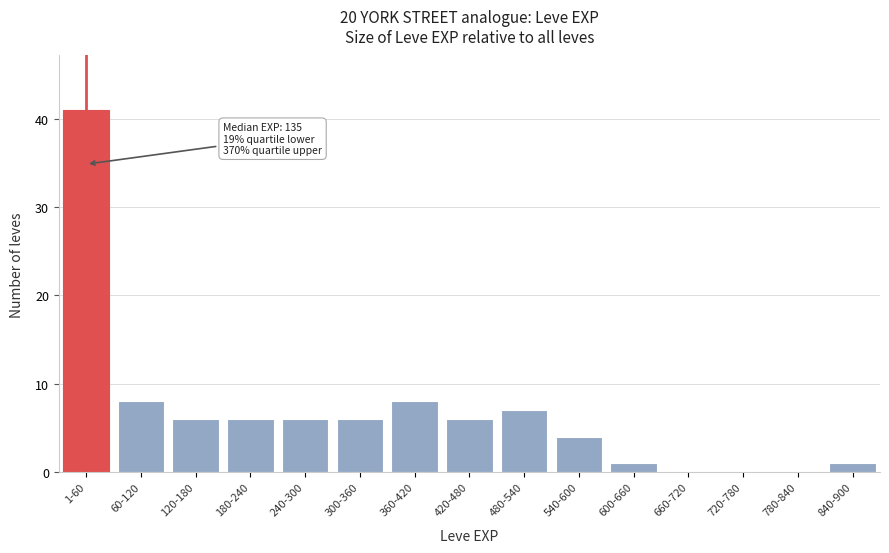

Reading left to right, list all the values displayed in this chart.

1-60=41	60-120=8	120-180=6	180-240=6	240-300=6	300-360=6	360-420=8	420-480=6	480-540=7	540-600=4	600-660=1	660-720=0	720-780=0	780-840=0	840-900=1